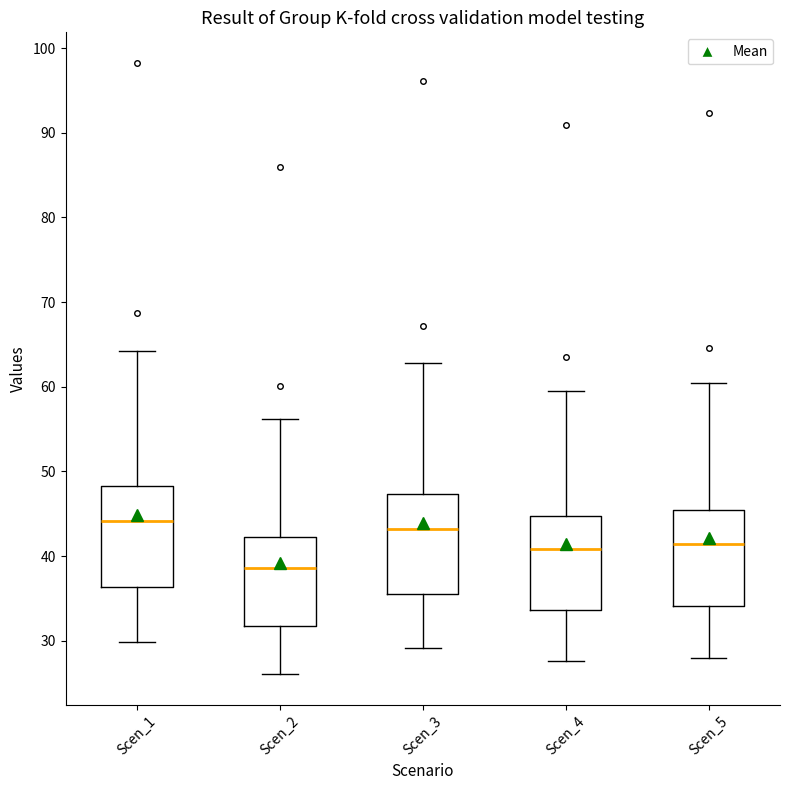

Reading left to right, transcribe this box plot: for each box, give where its median line is, the range the box spans, and where its two whiskers end, as read against the y-axis. The values are not printed on the chart, so give them approximately, as read against the axis.

Scen_1: median 44, box 36 to 48, whiskers 30 to 64
Scen_2: median 39, box 32 to 42, whiskers 26 to 56
Scen_3: median 43, box 36 to 47, whiskers 29 to 63
Scen_4: median 41, box 34 to 45, whiskers 28 to 59
Scen_5: median 41, box 34 to 45, whiskers 28 to 60